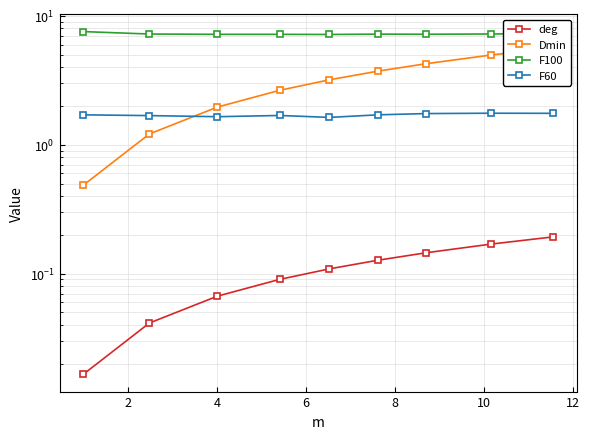

What is the difference between the maximum and minimum values in the deg series?

0.2